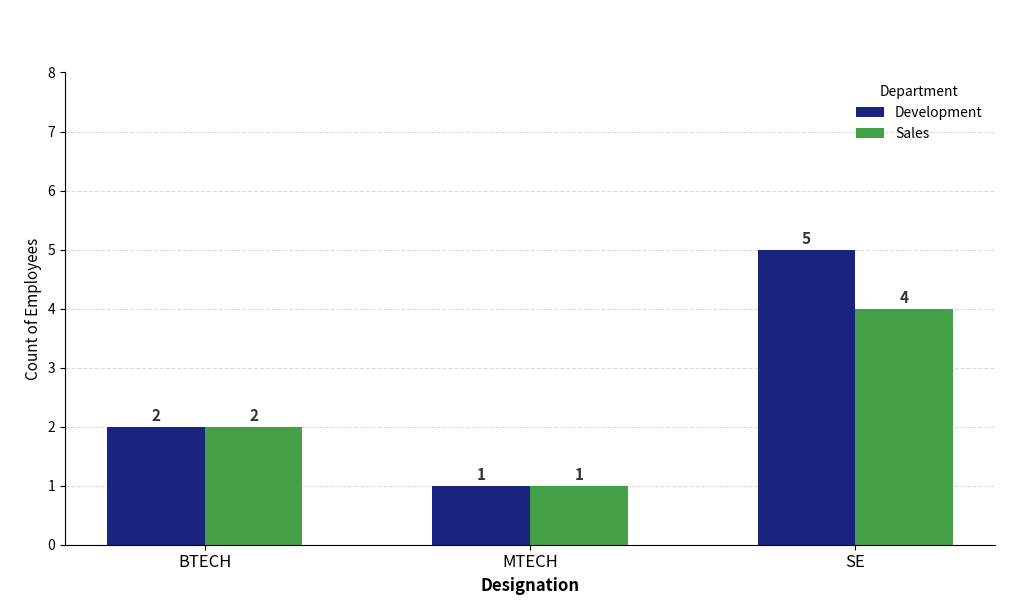

Rank the series by their average value, from highest to lowest.

Development, Sales